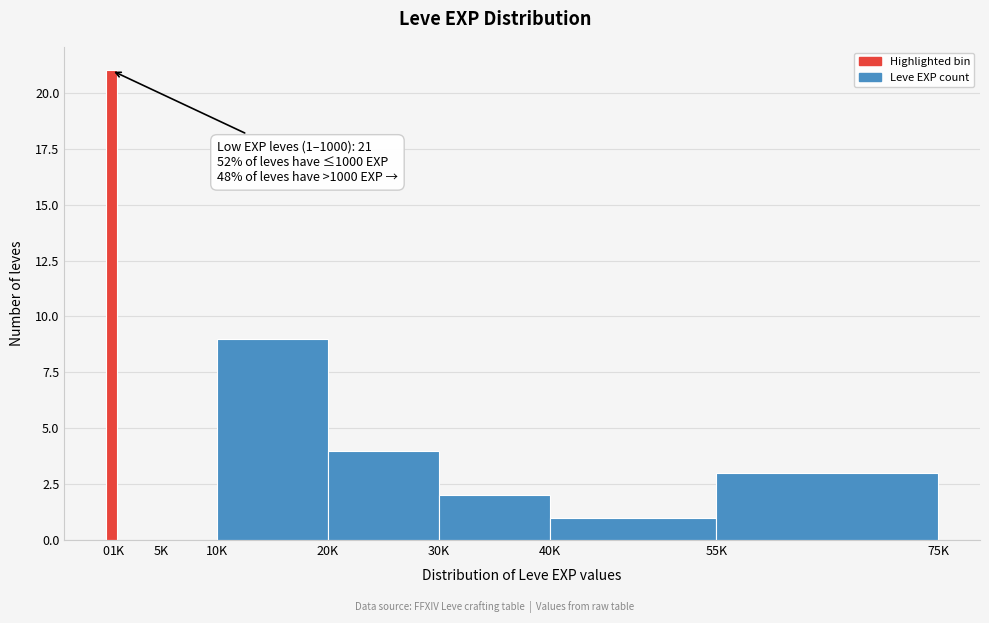

Reading left to right, transcribe all the data shown in this chart.

0=21	1K=0	5K=0	10K=9	20K=4	30K=2	40K=1	55K=3